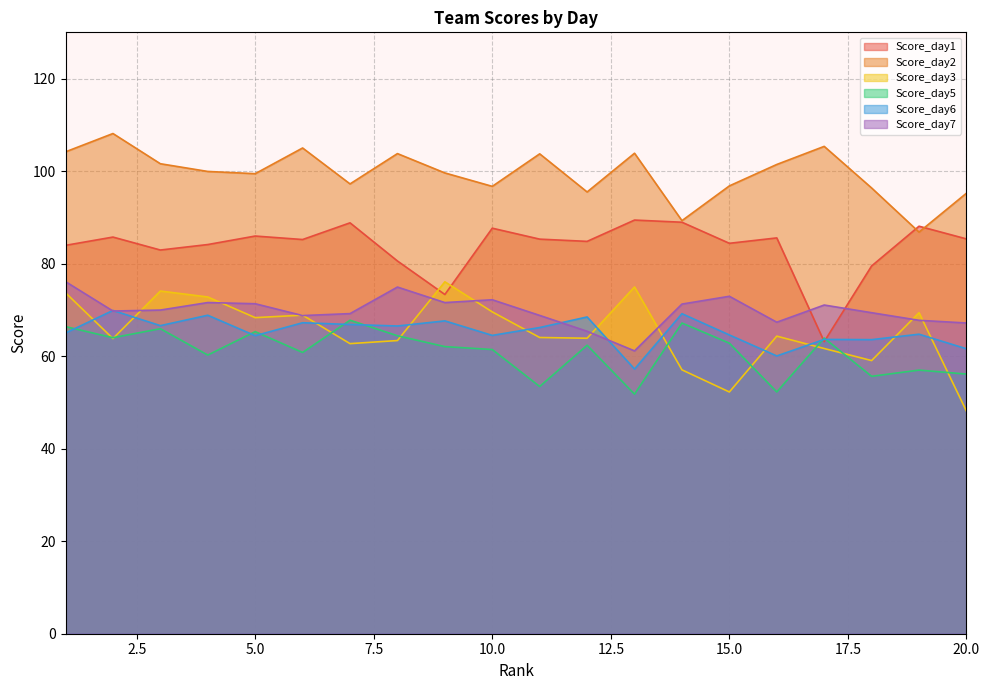

How many series are shown in this chart?

6